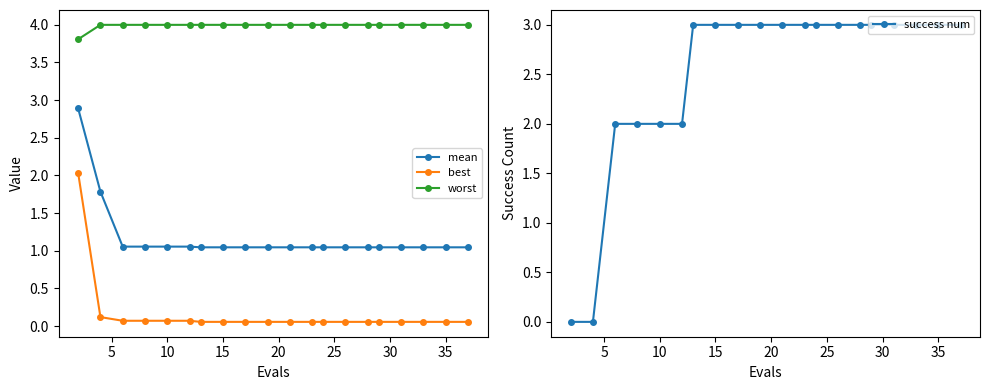

True or false: success num has more than 2 interior local peaks.

False